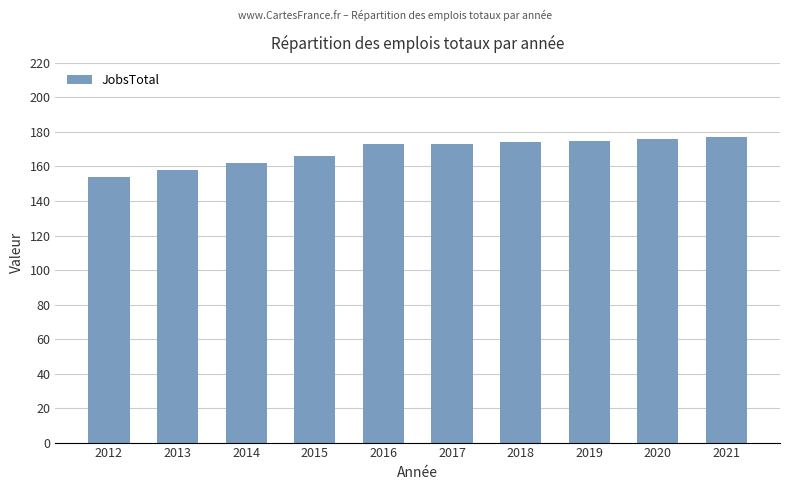

The value at 2020 is 176. True or false?

True